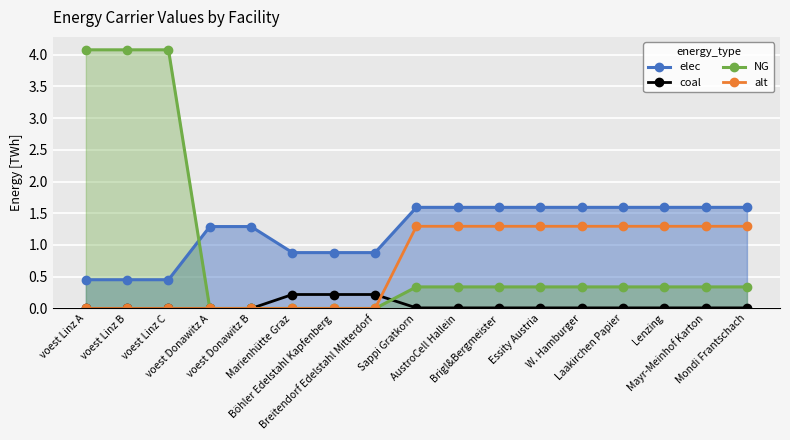

True or false: coal has a value of 0.1 at voest Linz A.

False